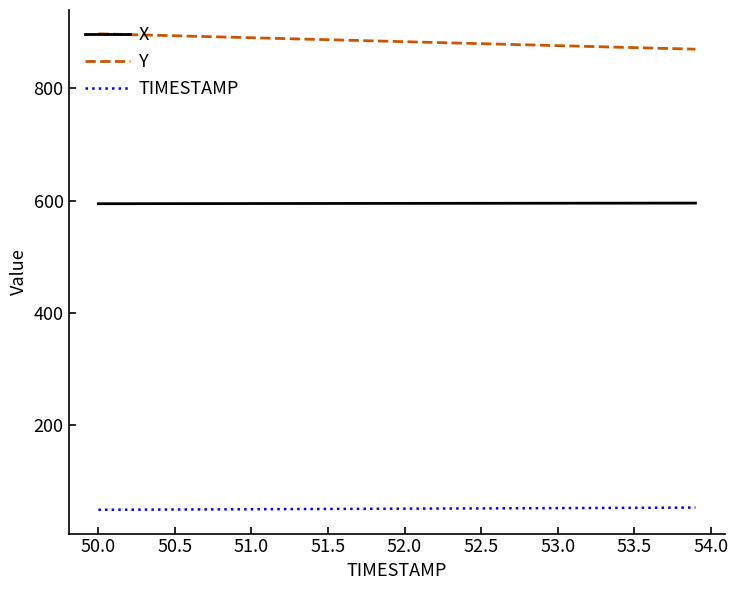

True or false: X and TIMESTAMP cross at least once.

False